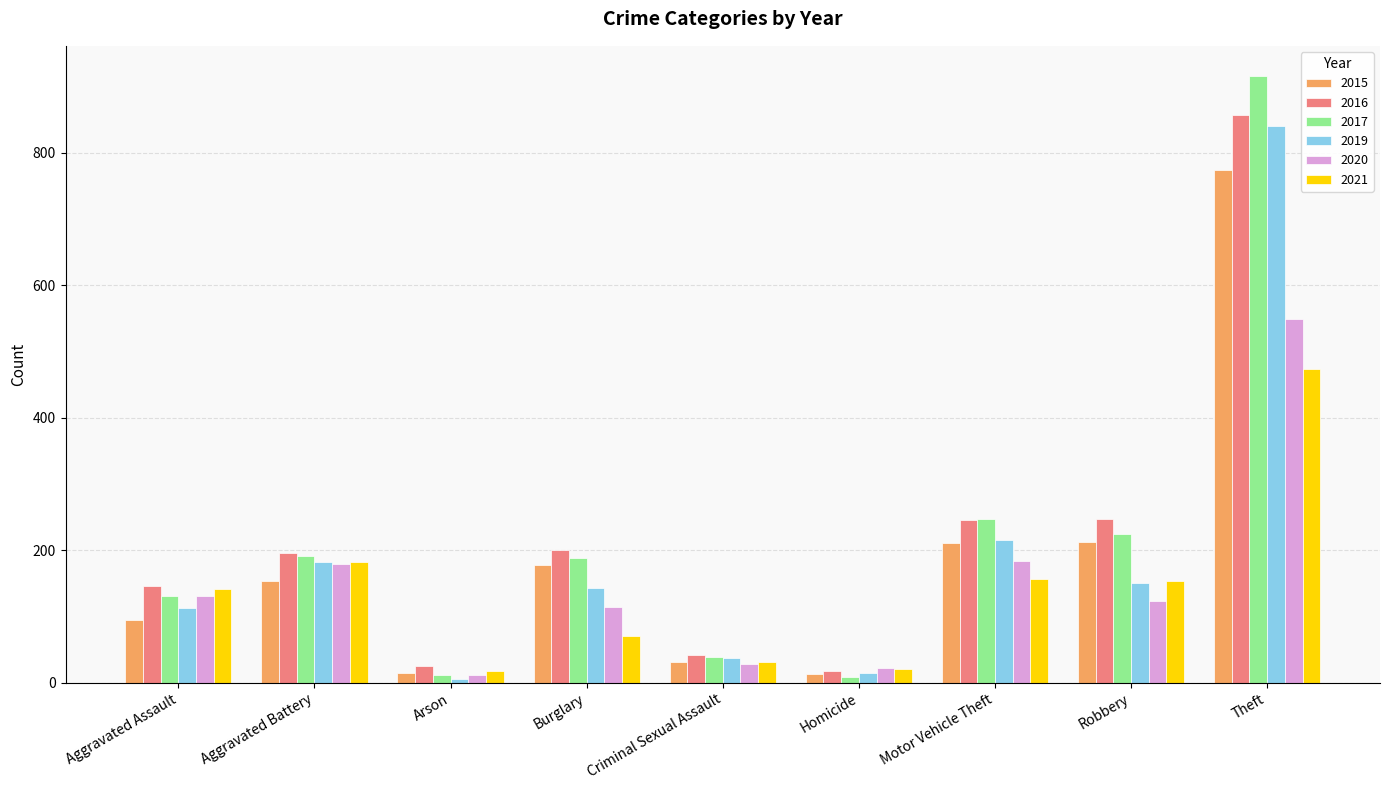

The 2019 series shows 143 at Burglary. True or false?

True